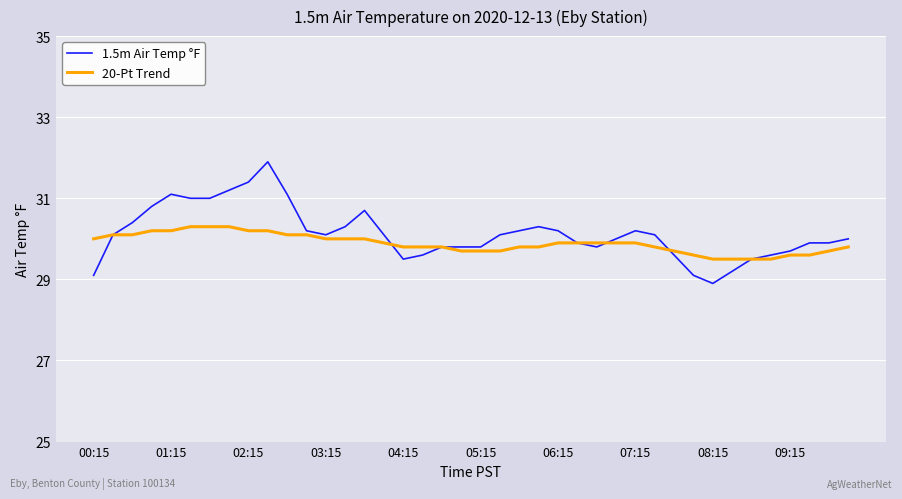

Rank the series by their maximum value, from highest to lowest.

1.5m Air Temp °F, 20-Pt Trend